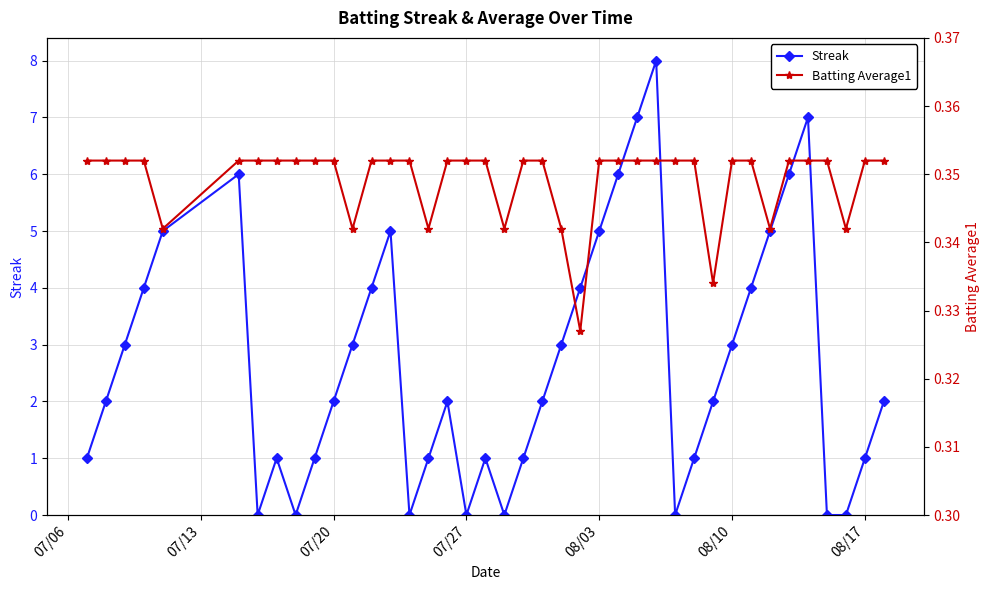

True or false: Batting Average1 has more than 0 interior local peaks.

False